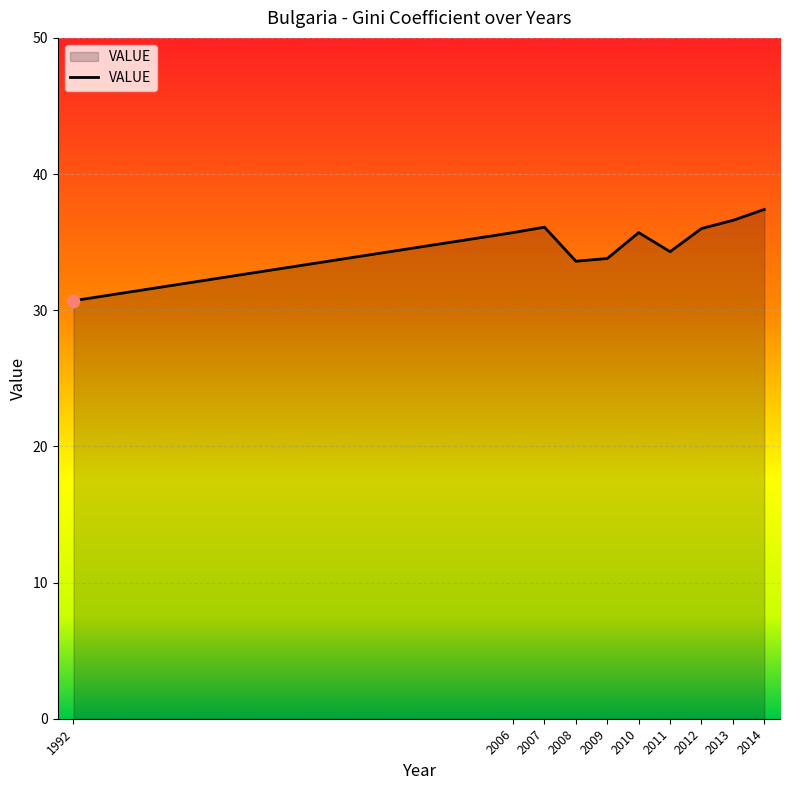

What is the change in value from 1992 to 2011?

+3.6